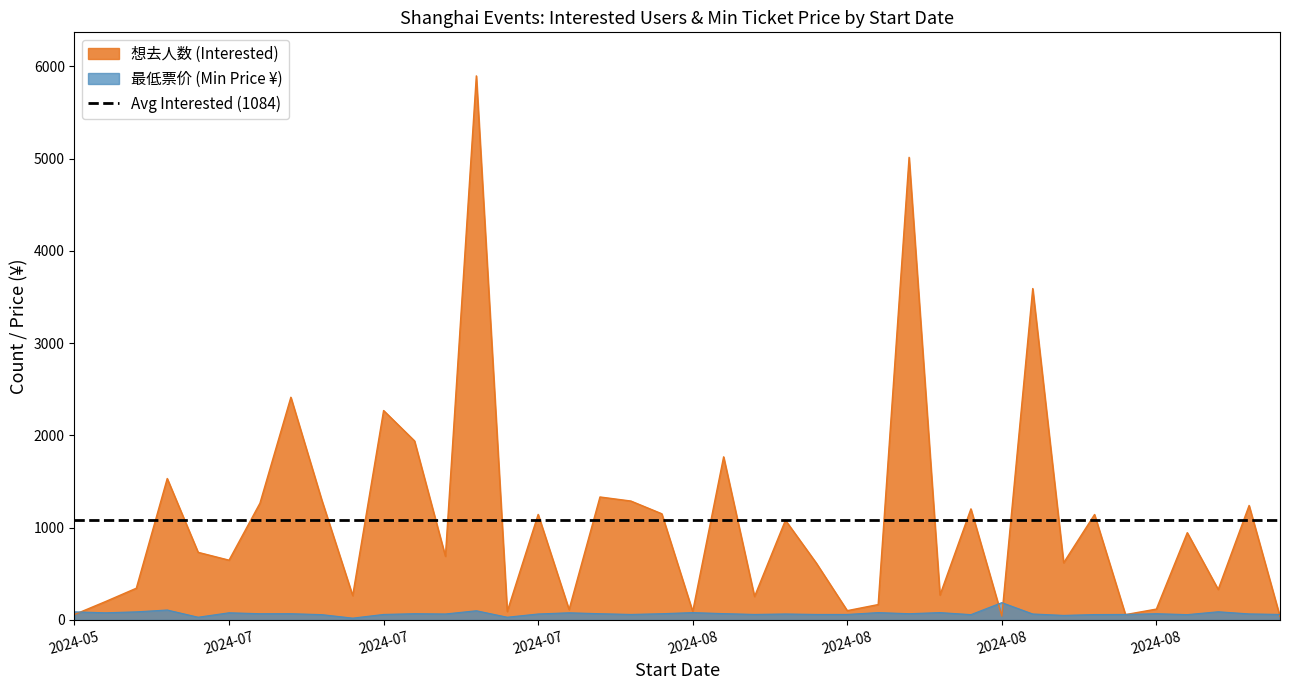

What is the difference between the highest and lowest values at 2024-07-20?

570.0